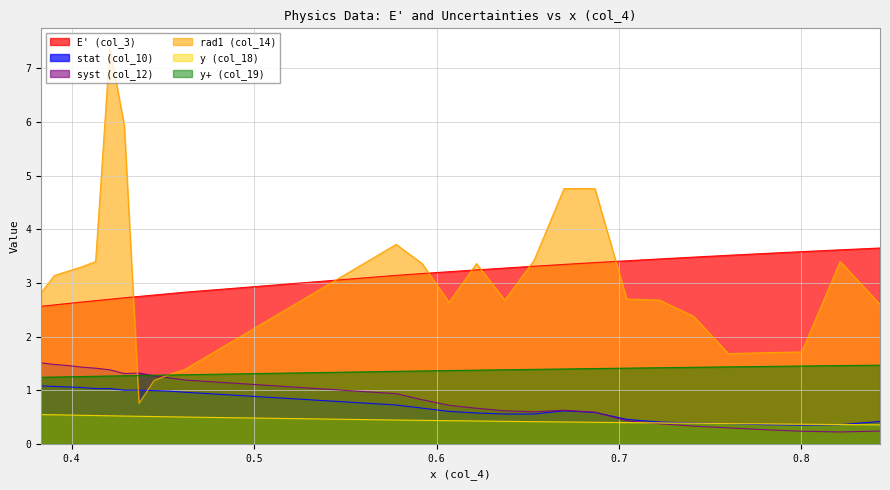

How many times do syst (col_12) and y+ (col_19) cross each other?

1